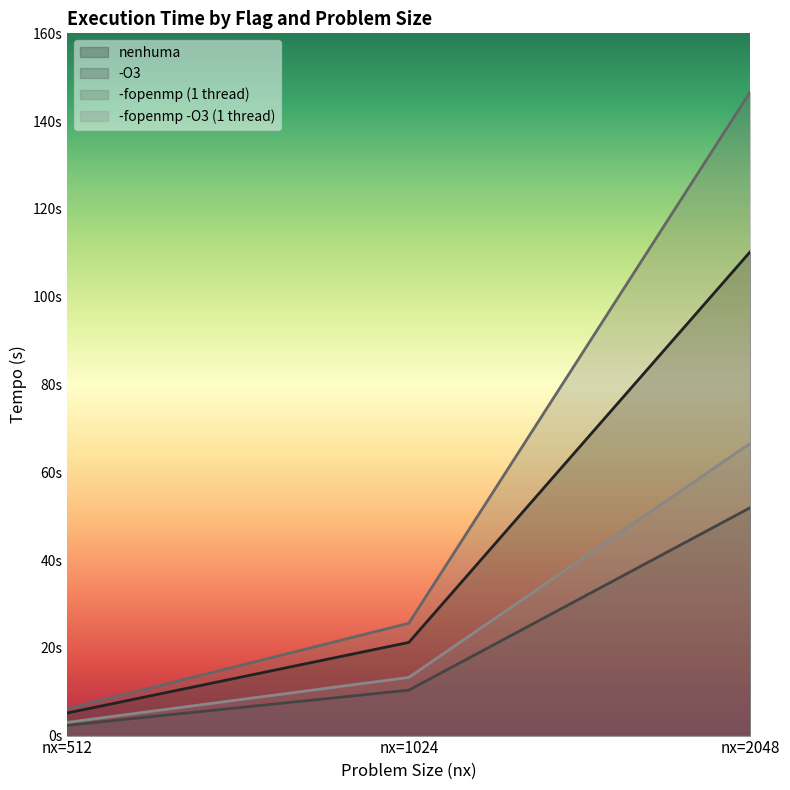

What is the minimum value shown in the chart?

2.3